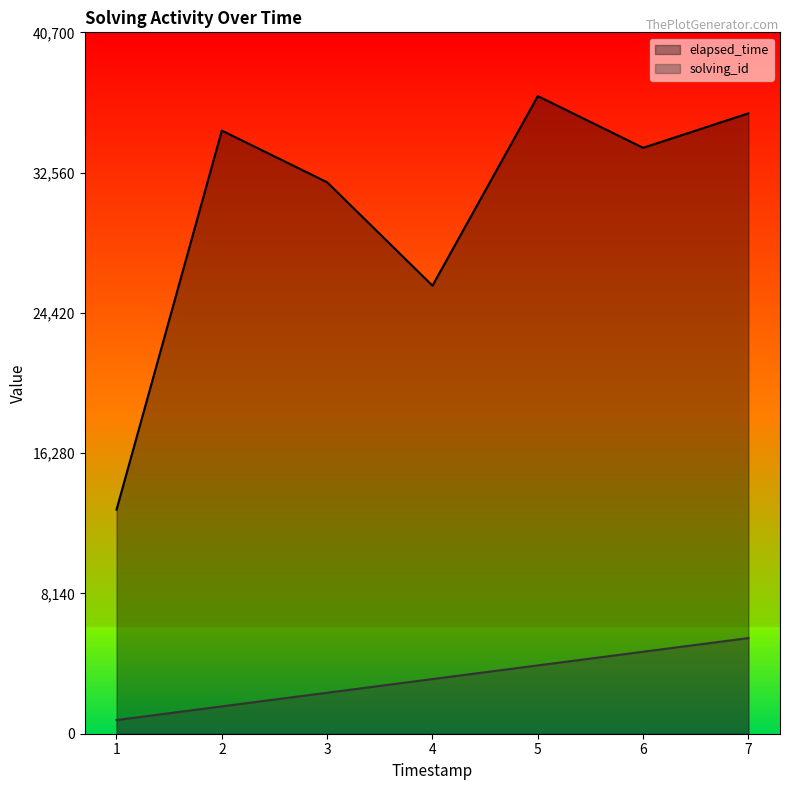

Which series changed the most between 1 and 6?

elapsed_time